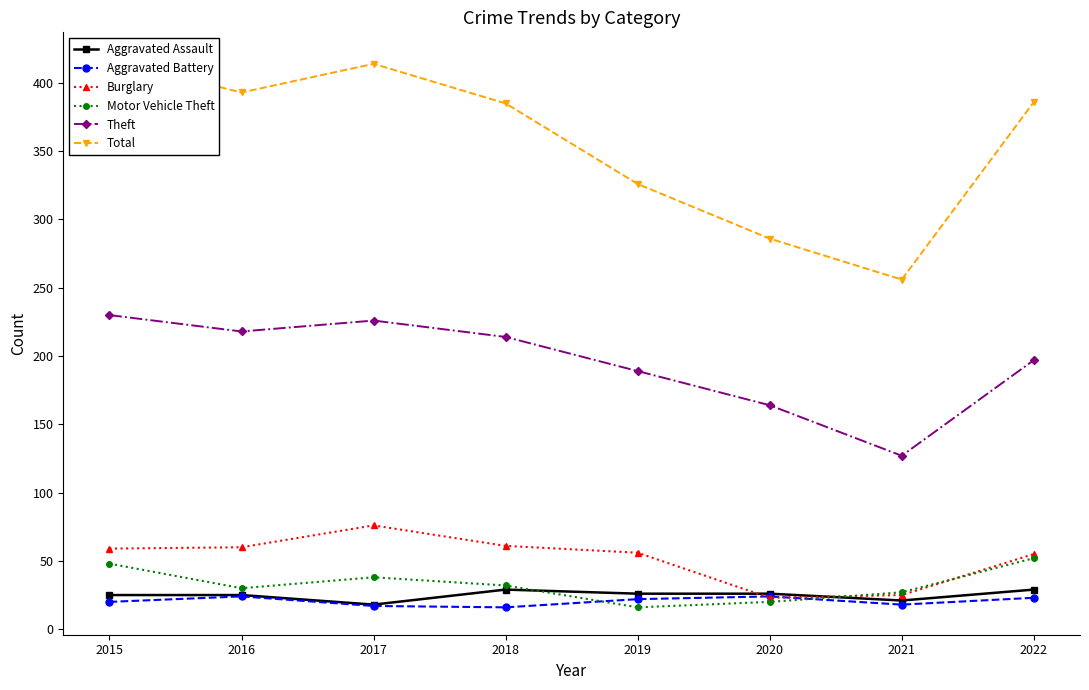

True or false: Theft and Burglary cross at least once.

False